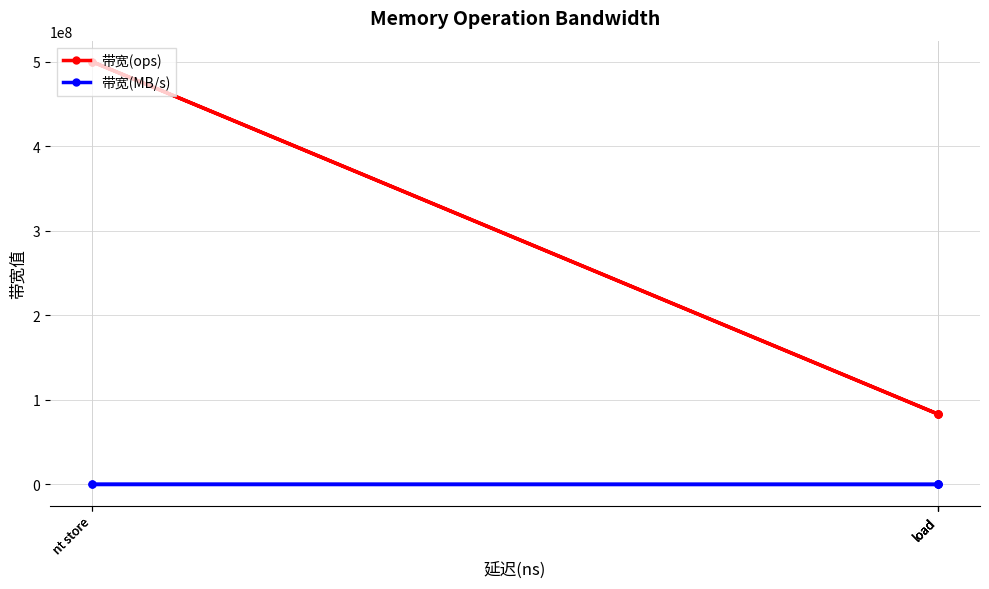

True or false: 带宽(MB/s) and 带宽(ops) intersect in this chart.

False